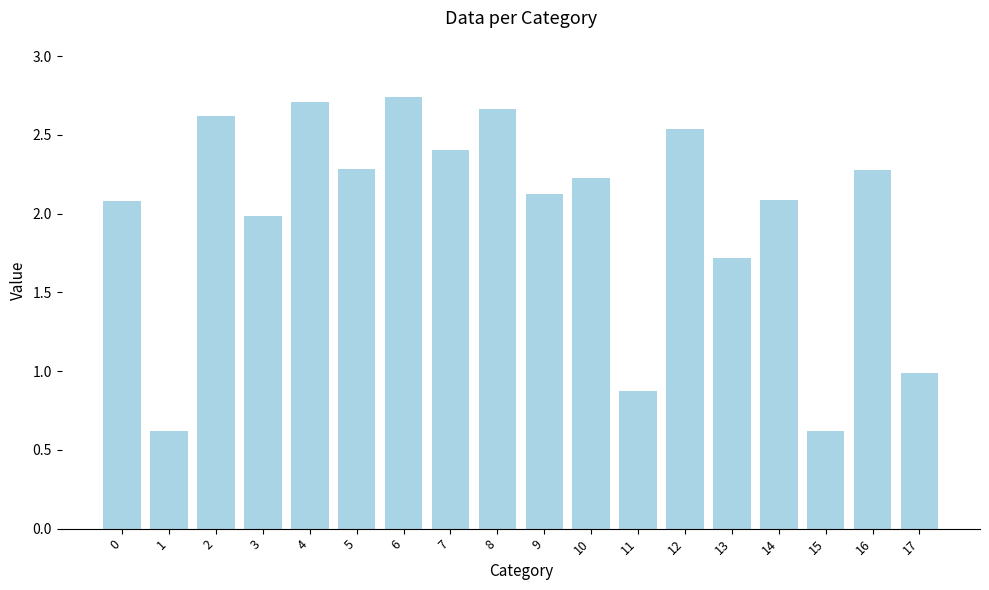

The value at 2 is 4.6. True or false?

False